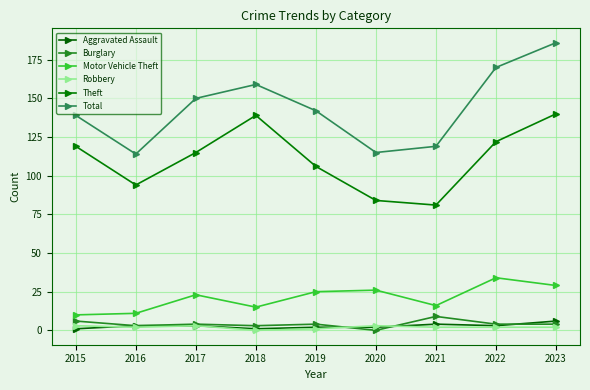

Reading left to right, extract all data points from this chart.

Aggravated Assault: 1	3	3	1	2	2	4	3	6
Burglary: 6	3	4	3	4	0	9	4	4
Motor Vehicle Theft: 10	11	23	15	25	26	16	34	29
Robbery: 3	2	3	0	1	3	2	2	2
Theft: 119	94	115	139	106	84	81	122	140
Total: 139	114	150	159	142	115	119	170	186